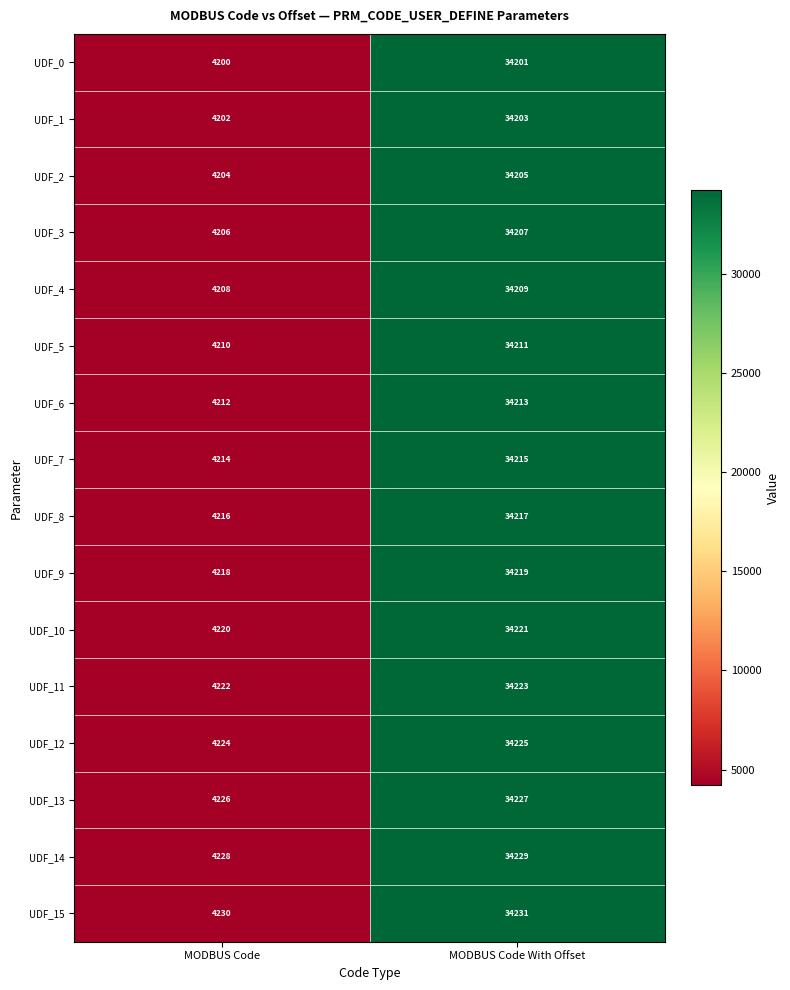

What is the spread (max minus min) of values at MODBUS Code?

30